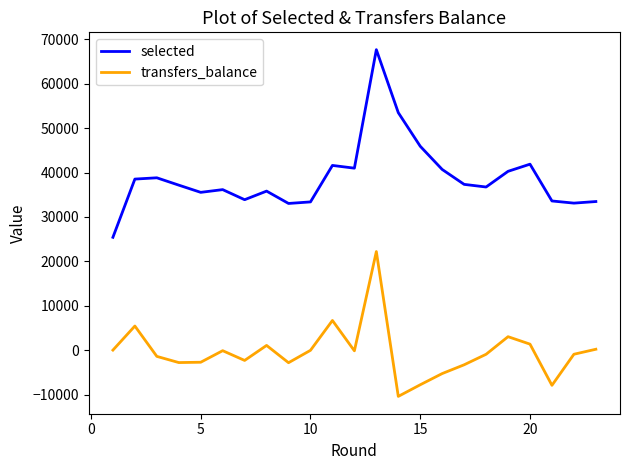

What is the minimum value for transfers_balance?

-10424